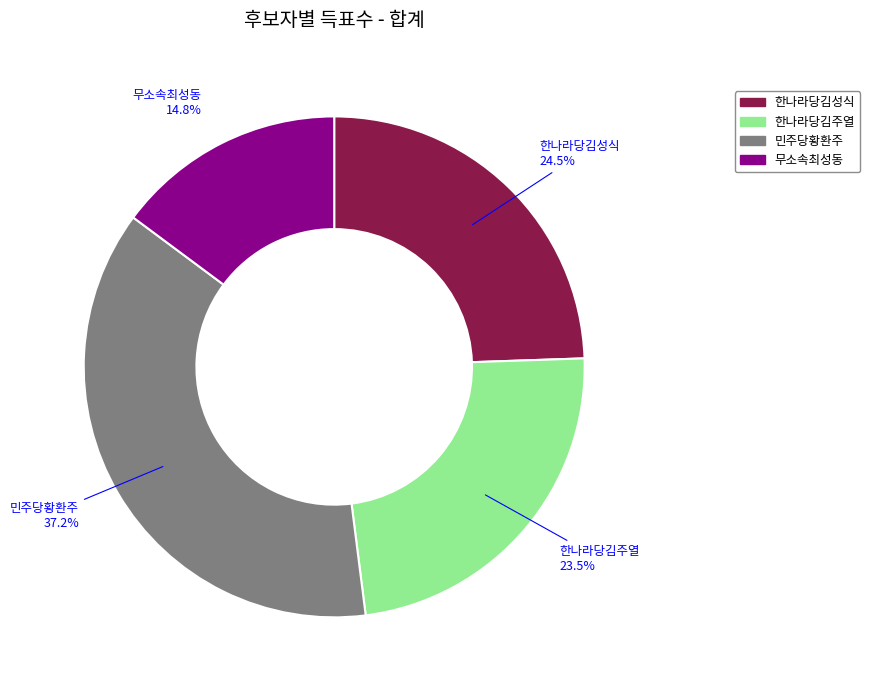

Is it true that 무소속최성동 is 15% of the pie?

True